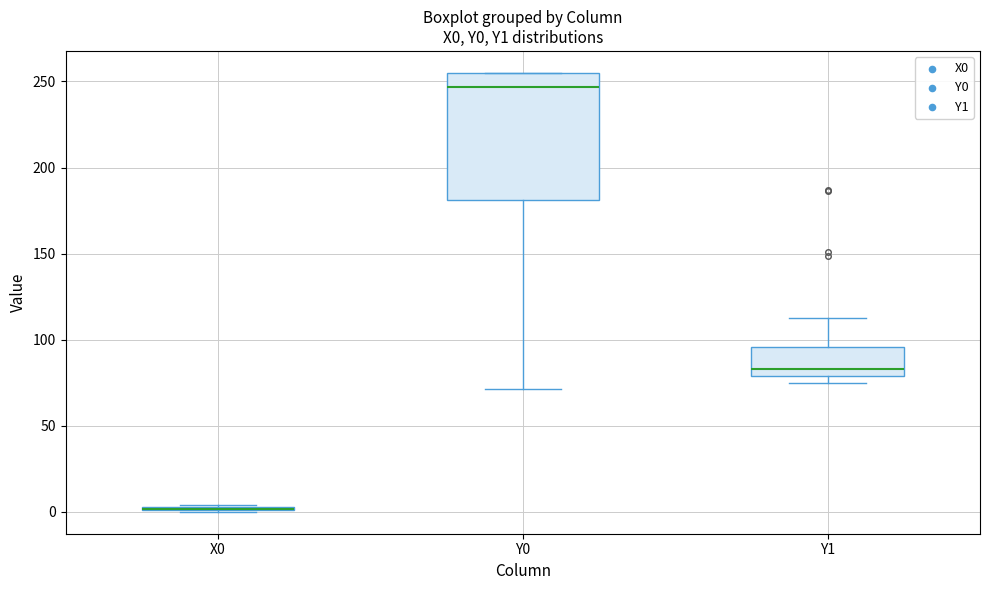

Where does the median line of the box for Y0 sit on the y-axis? The values are not printed on the chart, so give them approximately, as read against the axis.

245